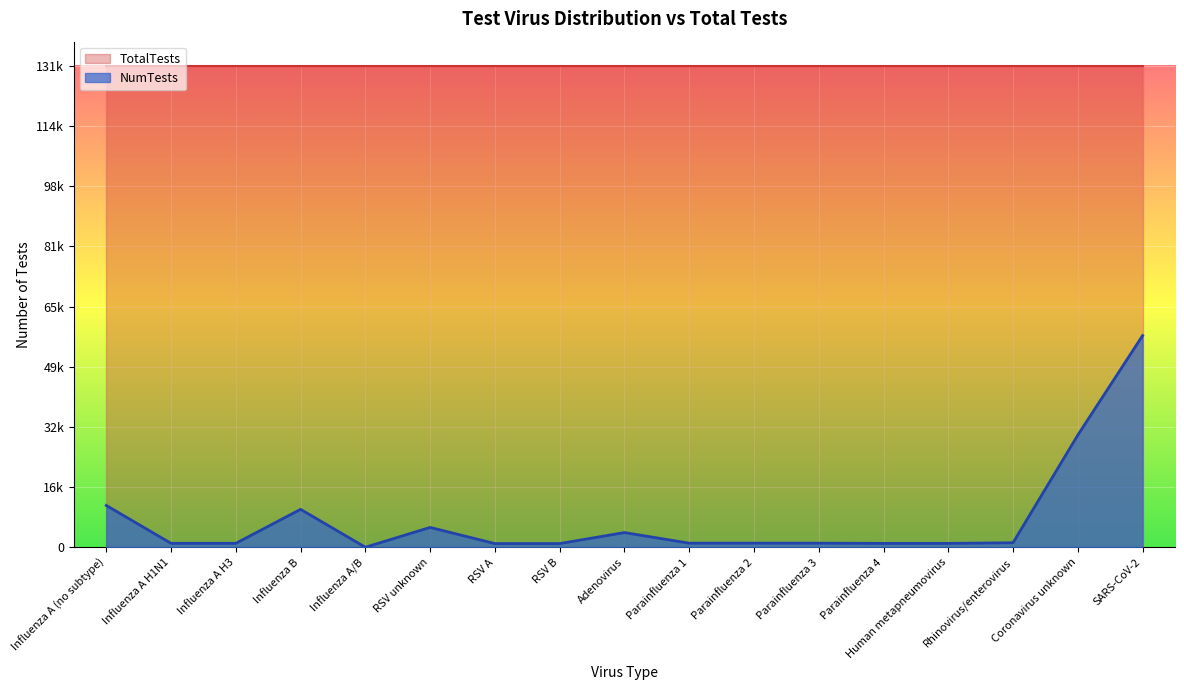

Does the chart display data point markers on the line(s)?

No